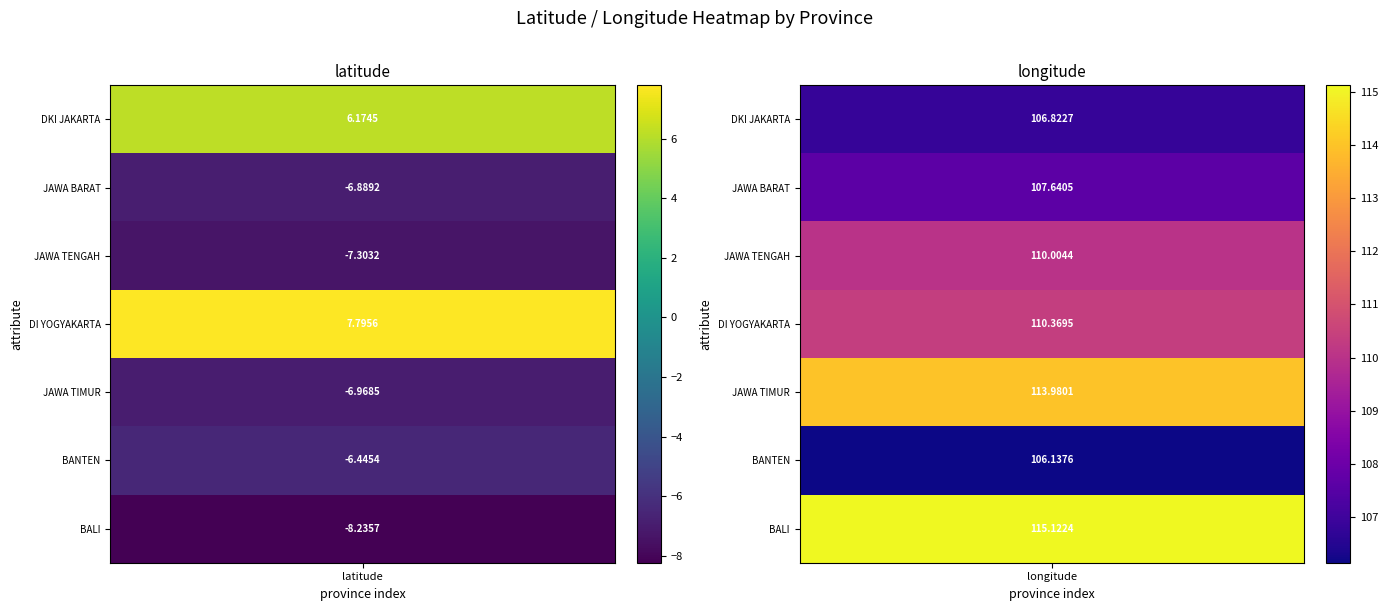

Which series has the widest spread of values?

BALI